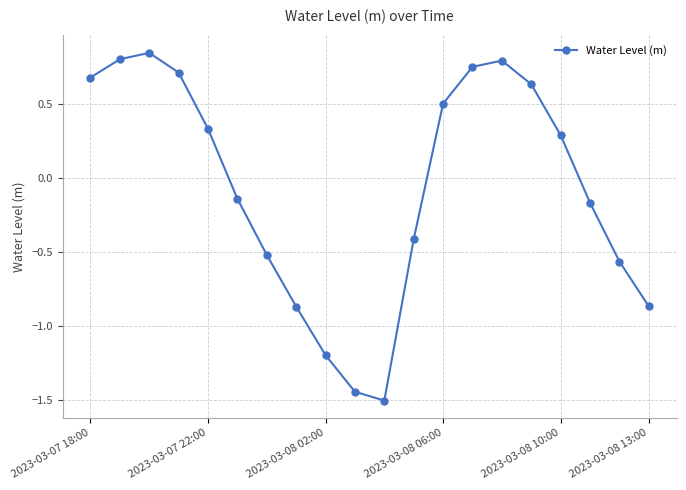

How many points are higher than both their immediate neighbors (excluding endpoints)?

2